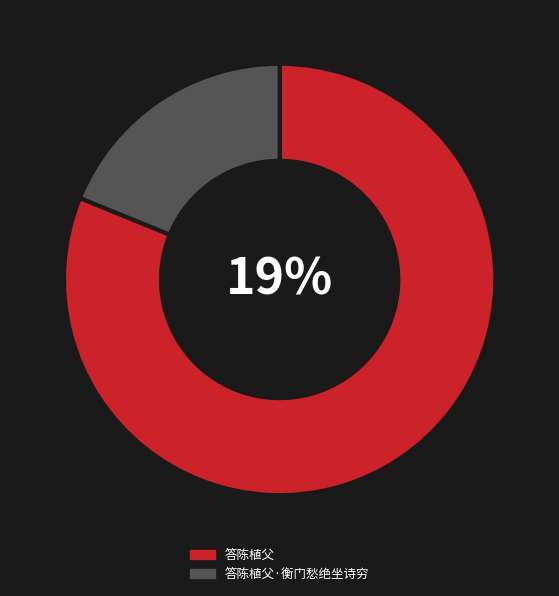

Rank the categories by value from lowest to highest.

答陈植父·衡门愁绝坐诗穷, 答陈植父